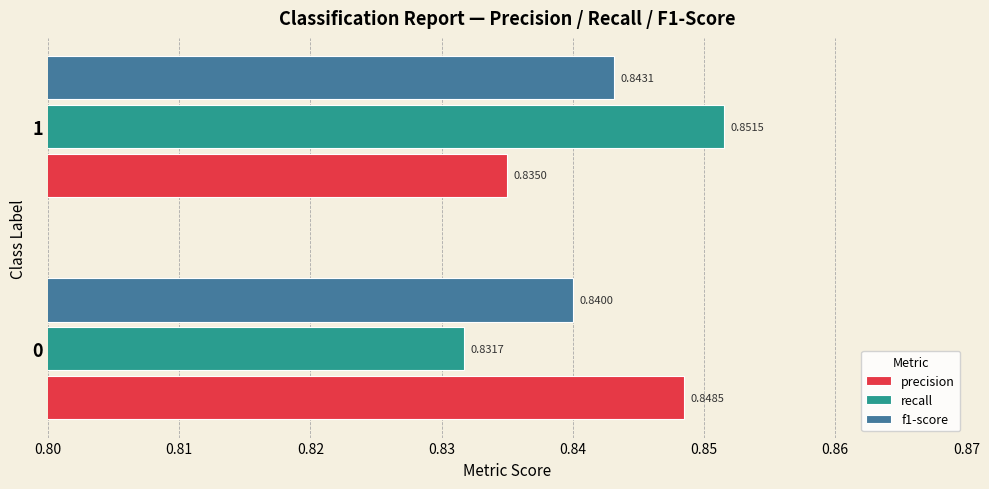

List the labels in order of precision value, smallest first.

1, 0